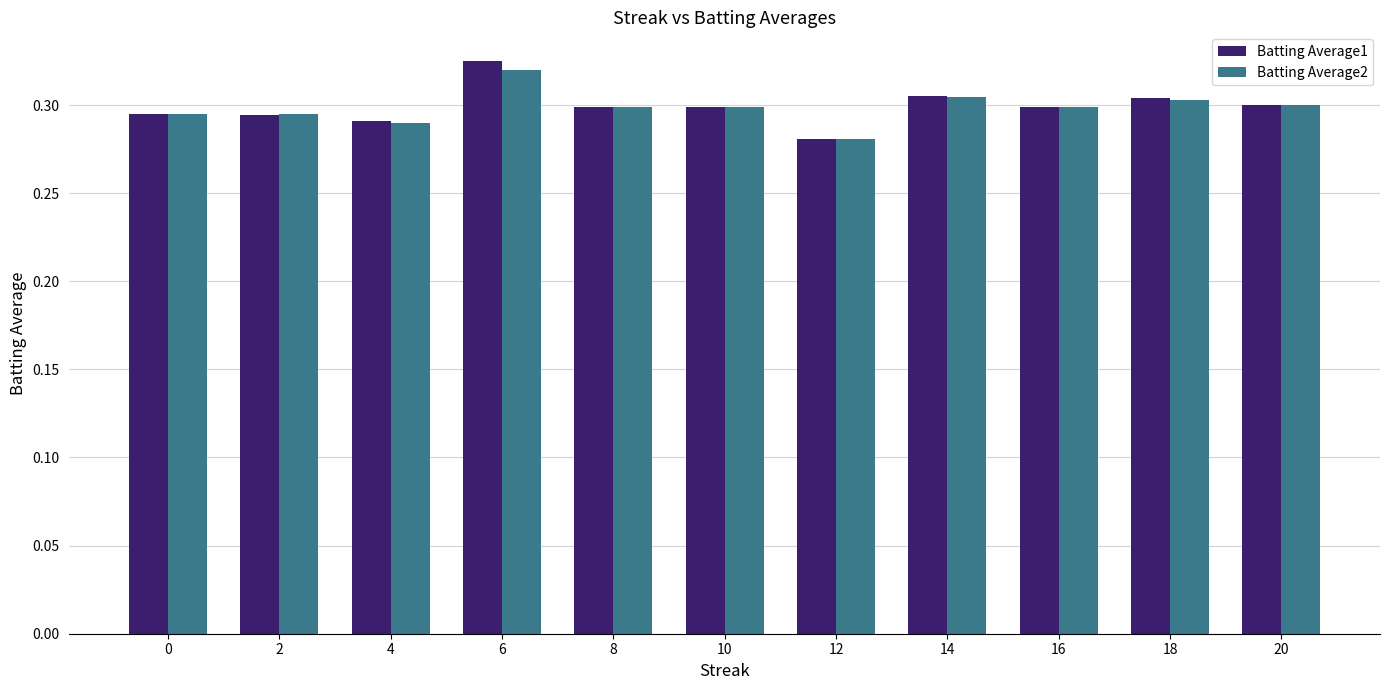

Count the number of categories in the chart.

11